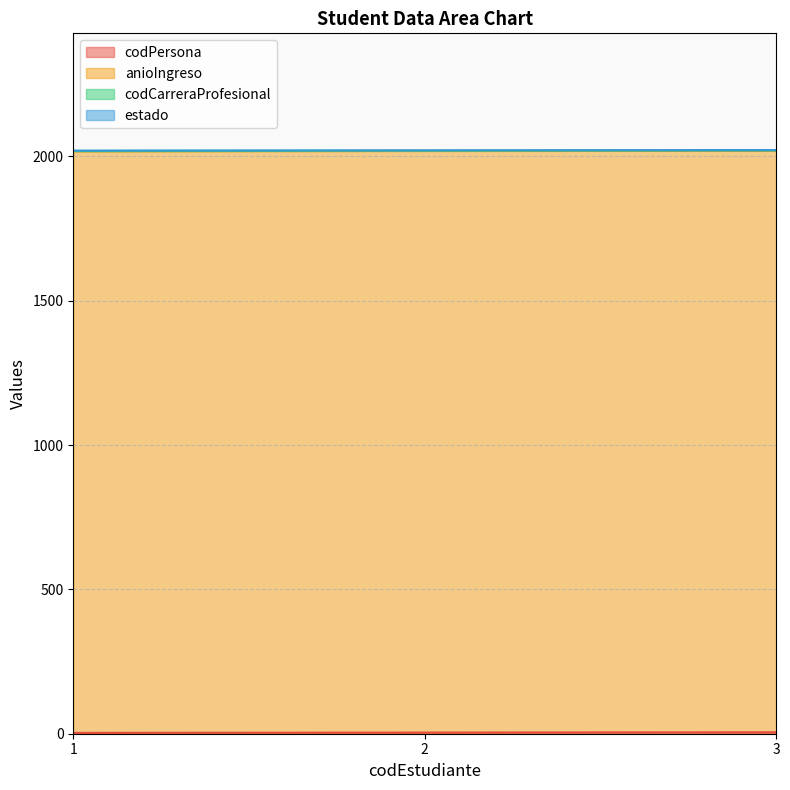

True or false: anioIngreso has a value of 3391 at 3.

False